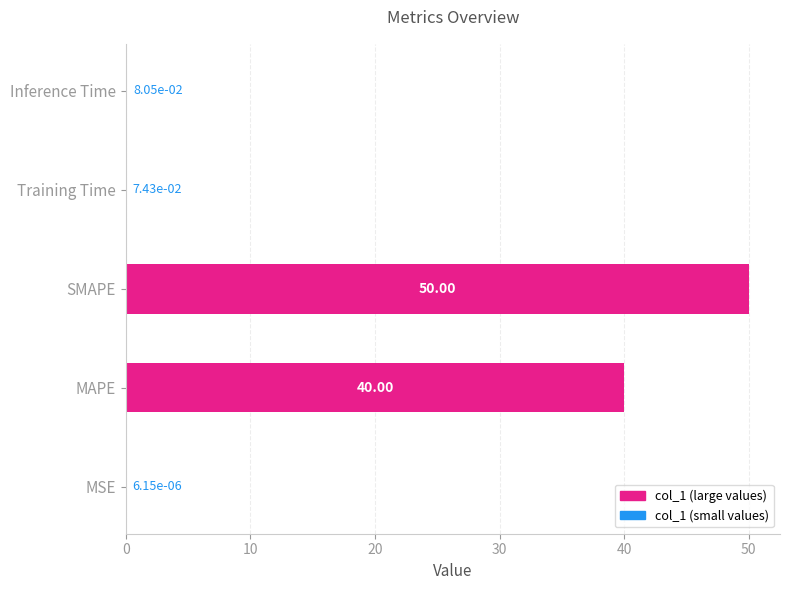

What is the sum of the values at Training Time and MAPE?

40.1